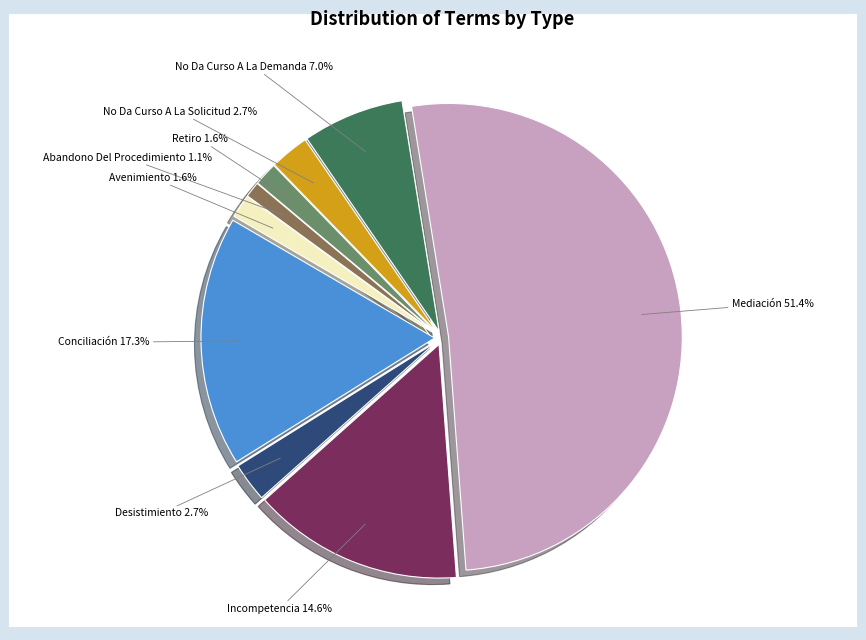

Is there any slice that represents more than half of the pie?

Yes